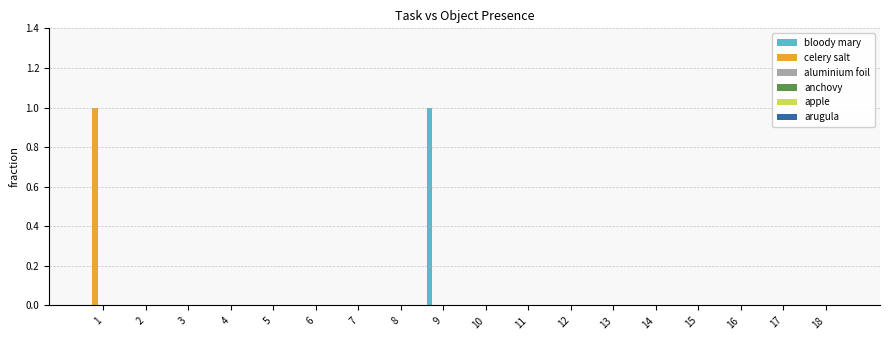

Are the bars grouped side by side (vs. stacked)?

Yes